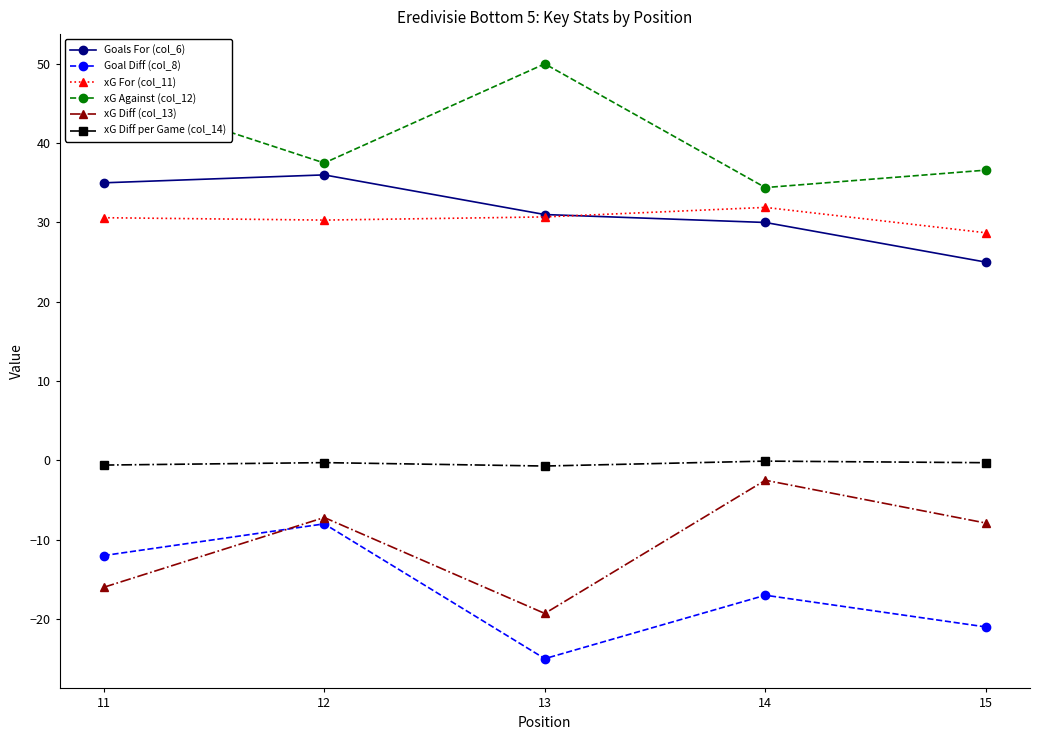

What are all the series names shown in the legend?

Goals For (col_6), Goal Diff (col_8), xG For (col_11), xG Against (col_12), xG Diff (col_13), xG Diff per Game (col_14)